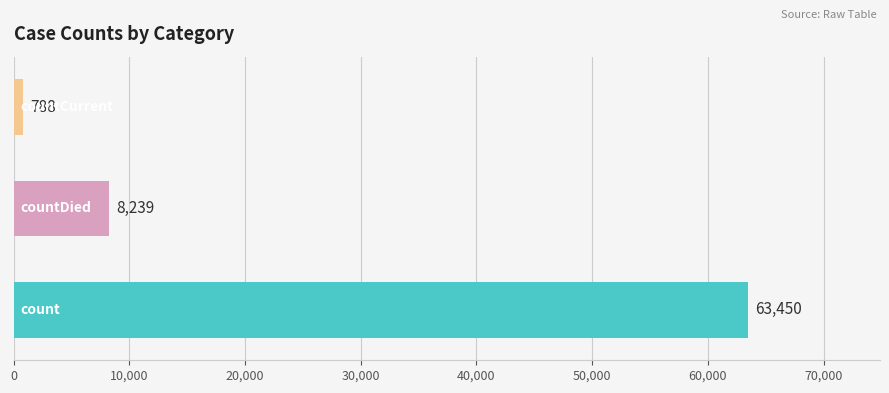

What is the smallest value displayed?

788